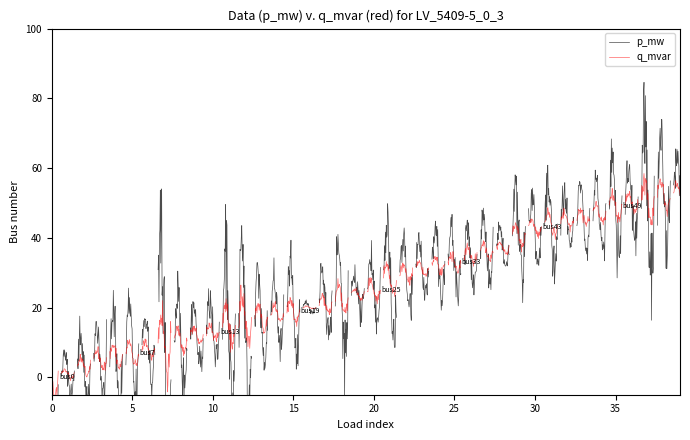

Rank the series by their maximum value, from lowest to highest.

q_mvar, p_mw